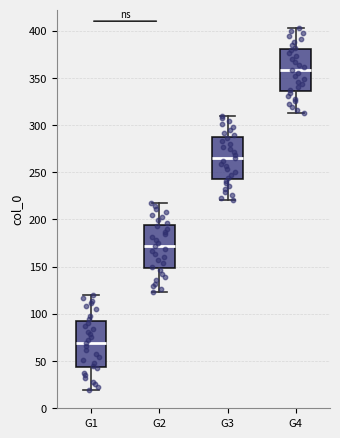

Reading left to right, read every box against the y-axis: the position of its median line, the range the box covers, and the ends of its whiskers. The values are not printed on the chart, so give them approximately, as read against the axis.

G1: median 70, box 45 to 90, whiskers 20 to 120
G2: median 170, box 150 to 195, whiskers 125 to 215
G3: median 265, box 245 to 290, whiskers 220 to 310
G4: median 360, box 335 to 380, whiskers 315 to 405